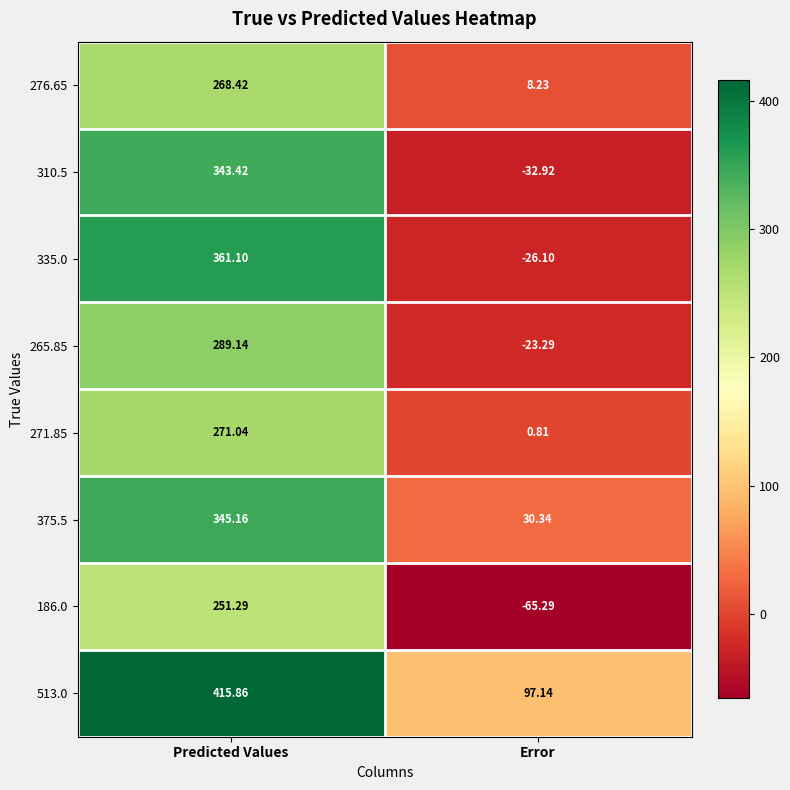

At which category does the chart reach its minimum across all series?

Error